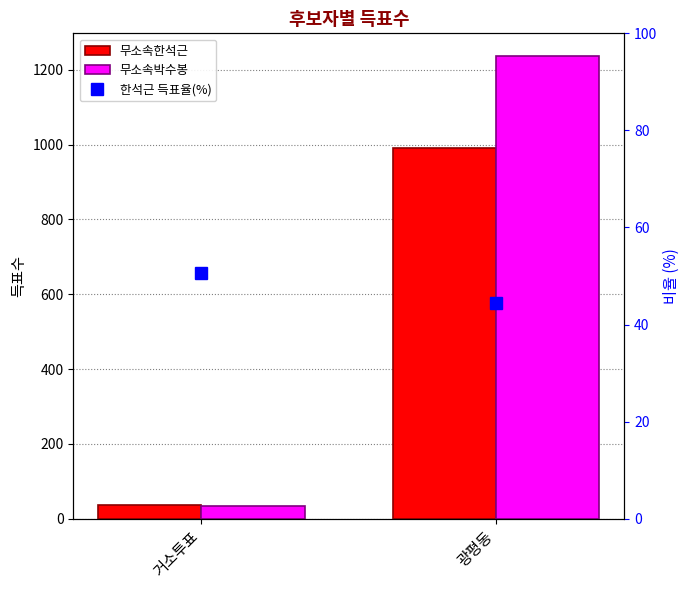

Reading right to left, extract all data points from this chart.

무소속한석근: 992.0	36.0
무소속박수봉: 1236.0	35.0
한석근 득표율(%): 44.5	50.7